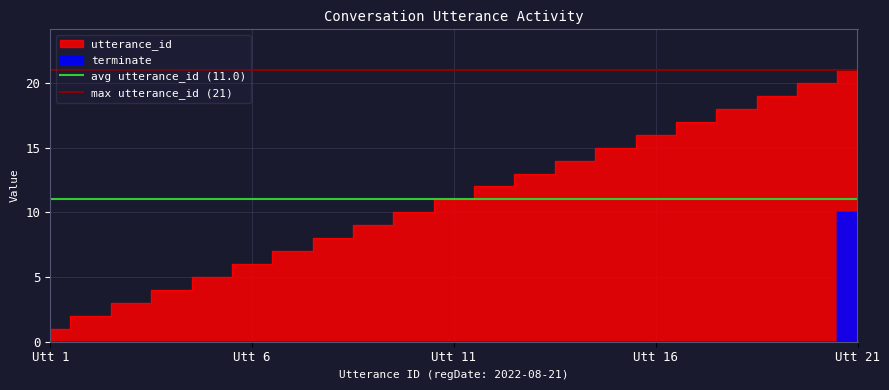

What is the maximum value for avg utterance_id (11.0)?

11